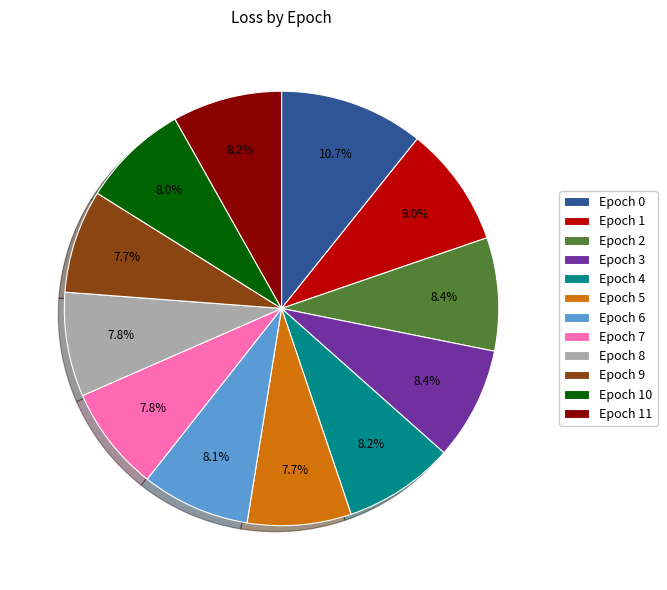

To the nearest percent, what percentage of the pie is Epoch 7?

8%